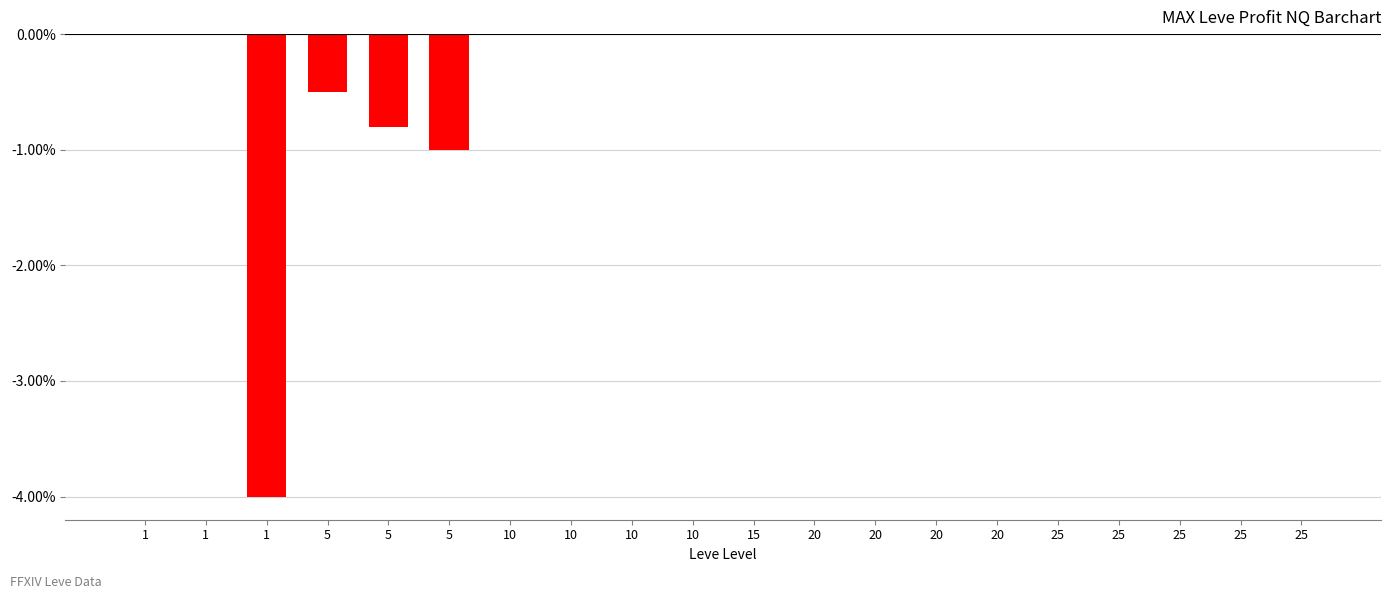

List the labels in order of value, largest first.

15, 1, 1, 10, 25, 10, 25, 25, 20, 20, 25, 10, 20, 20, 10, 25, 5, 5, 5, 1